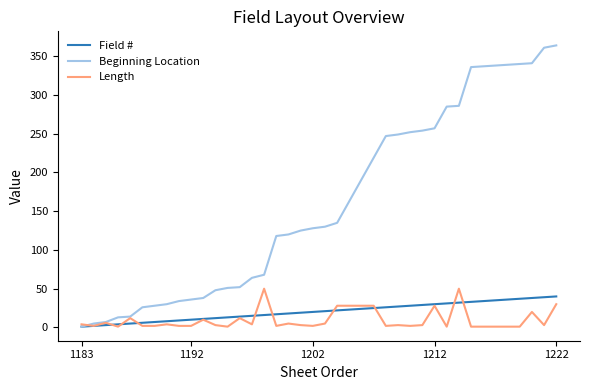

What is the difference between the second highest and minimum values in the Beginning Location series?

360